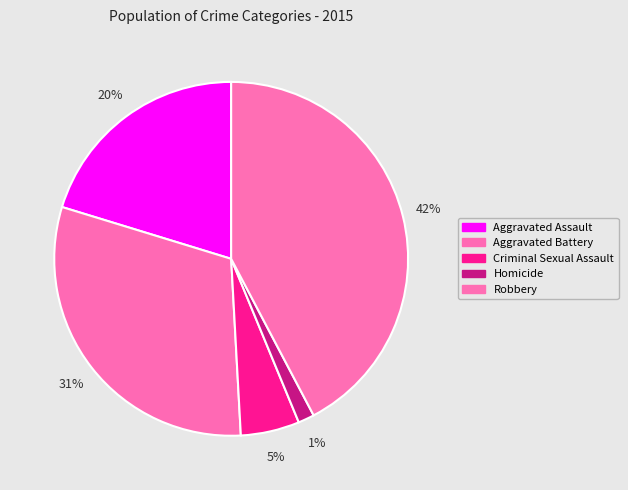

What is the smallest slice in the pie chart?

Homicide